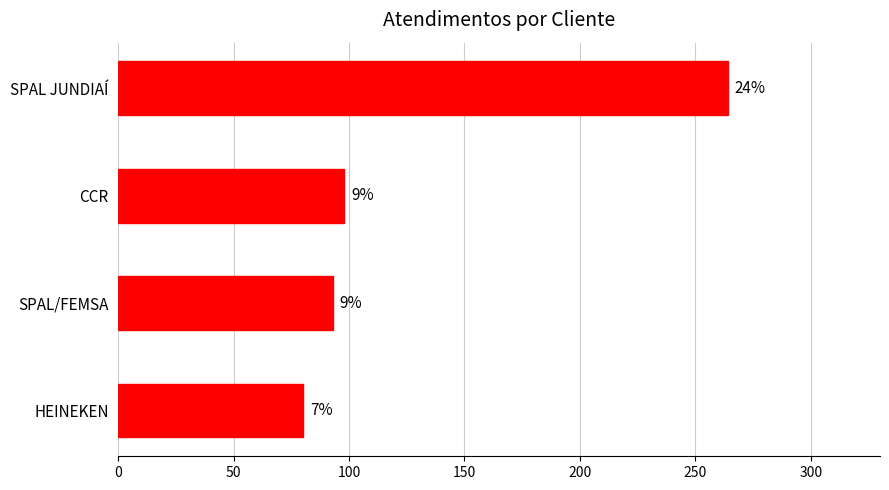

How many bars are there in total?

4